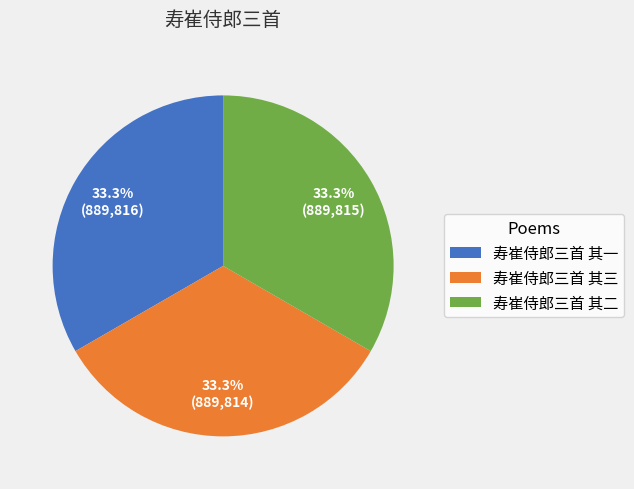

How many segments does this pie chart have?

3